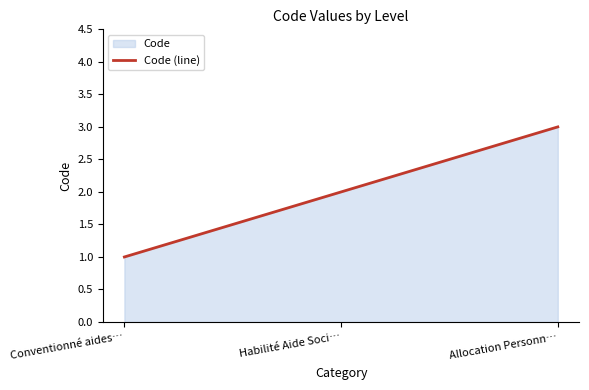

At which category does the chart reach its peak across all series?

Allocation Personnalisée d'Autonomie